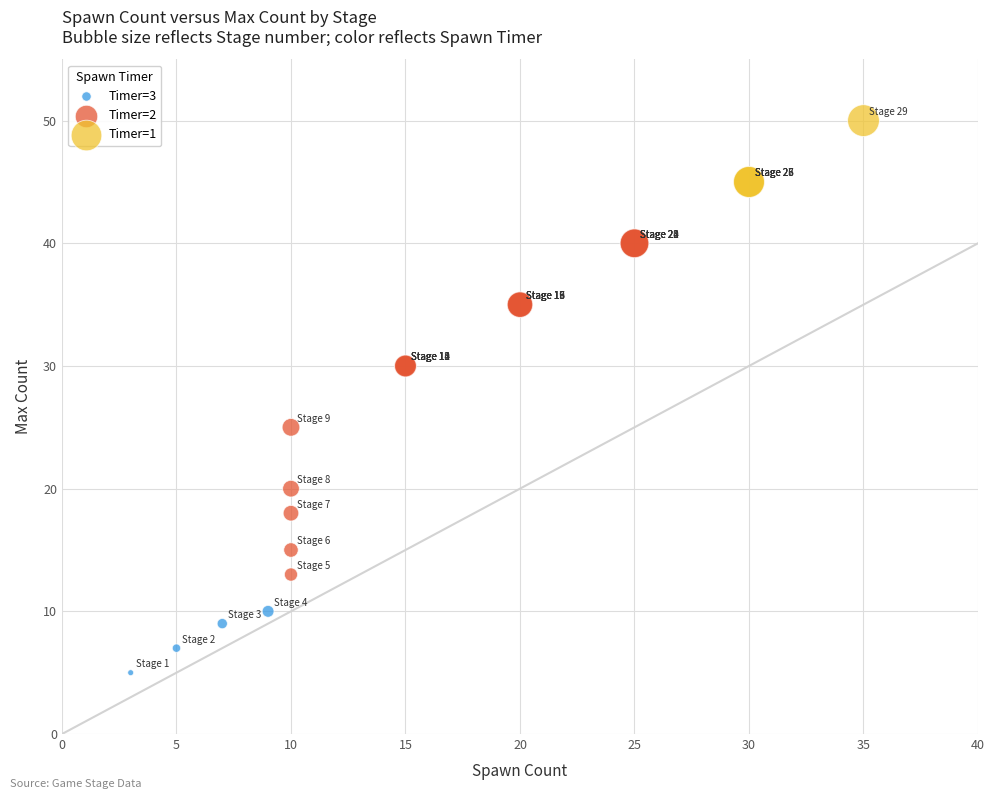

Which series has the largest Y range (max minus min)?

Timer=2